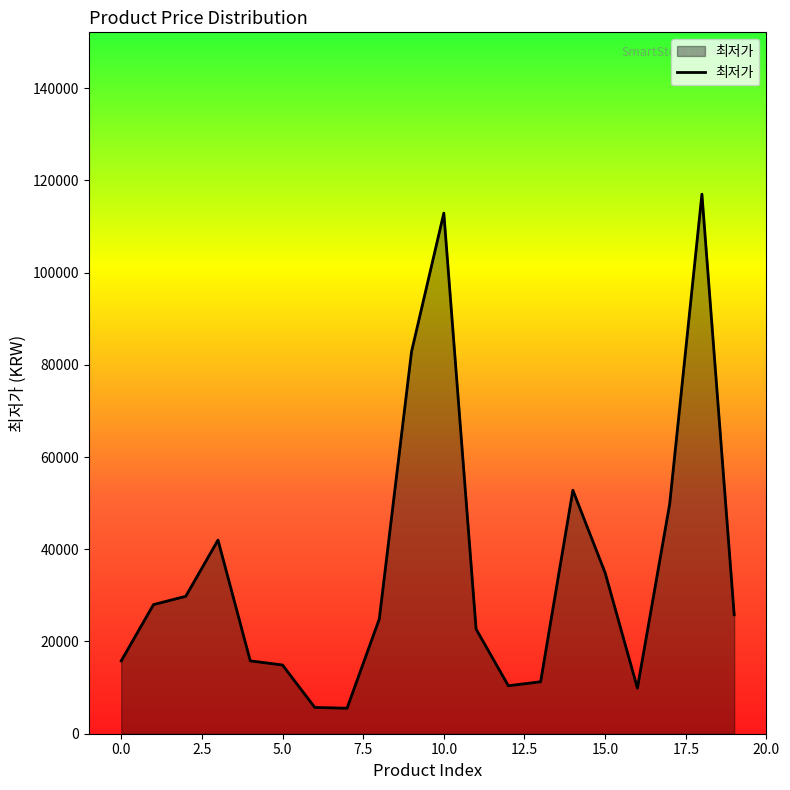

What is the minimum value shown in the chart?

5530